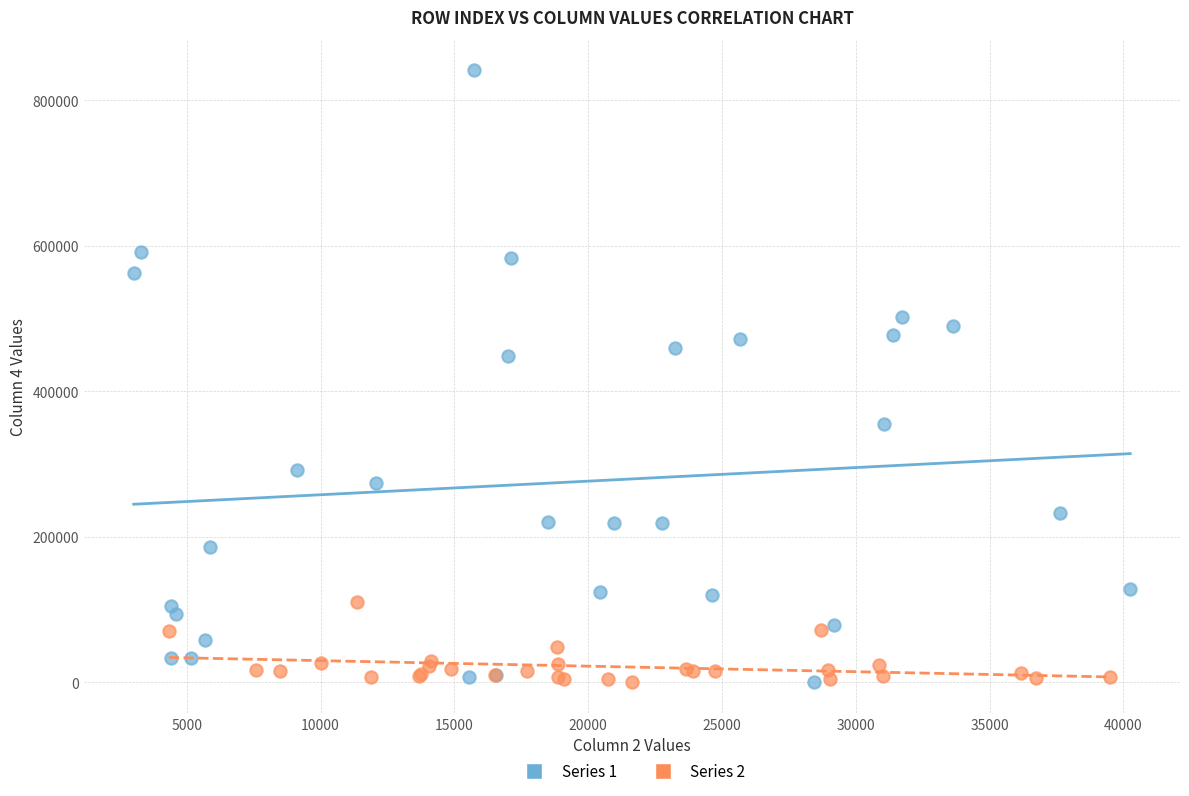

Which series has the largest Y range (max minus min)?

Series 1